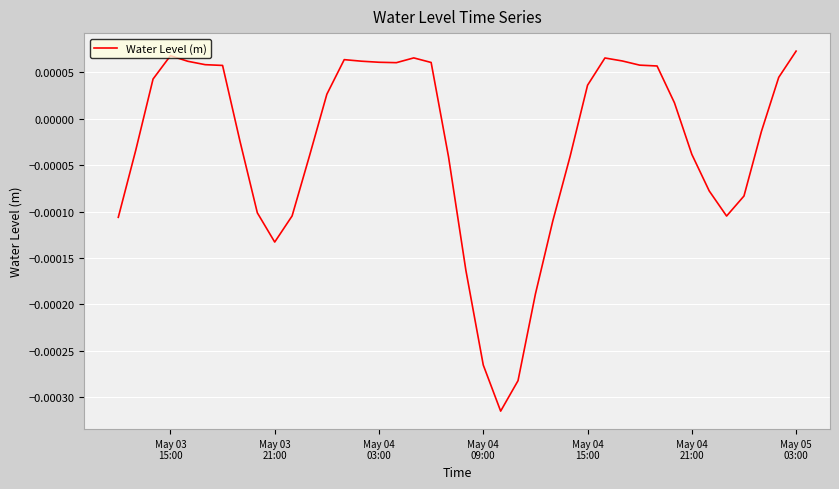

How many lines are shown in the chart?

1